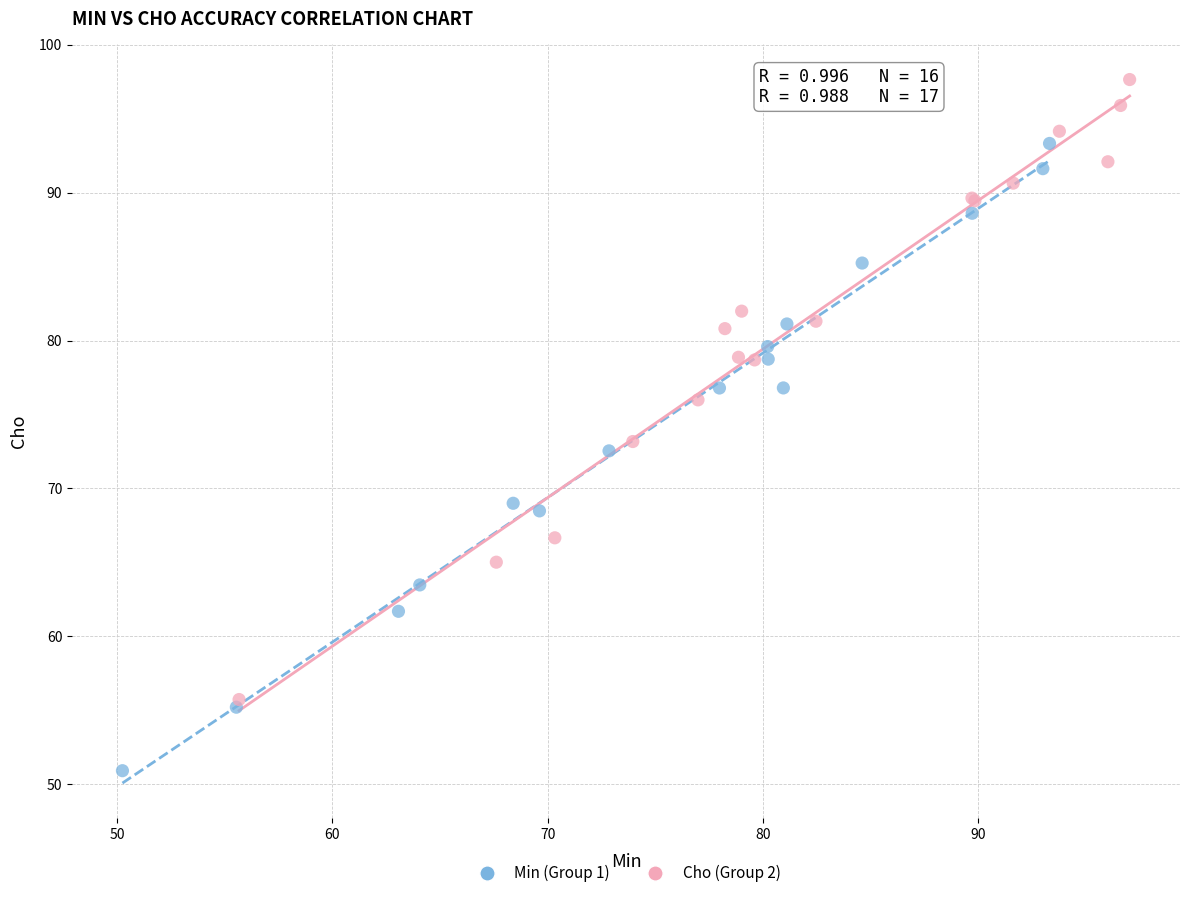

What are all the series names shown in the legend?

Min (Group 1), Cho (Group 2)